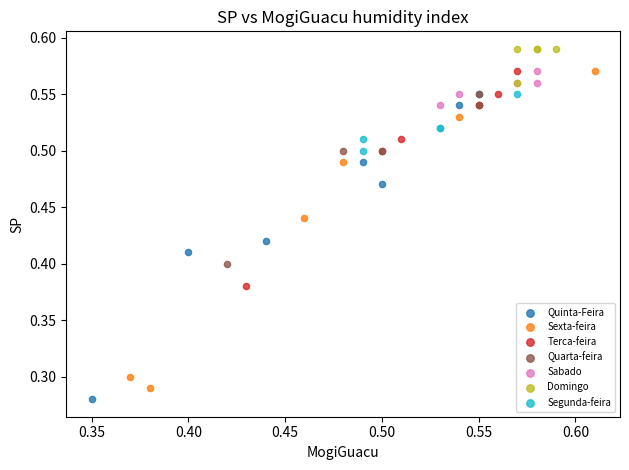

Which series reaches the maximum Y coordinate?

Domingo